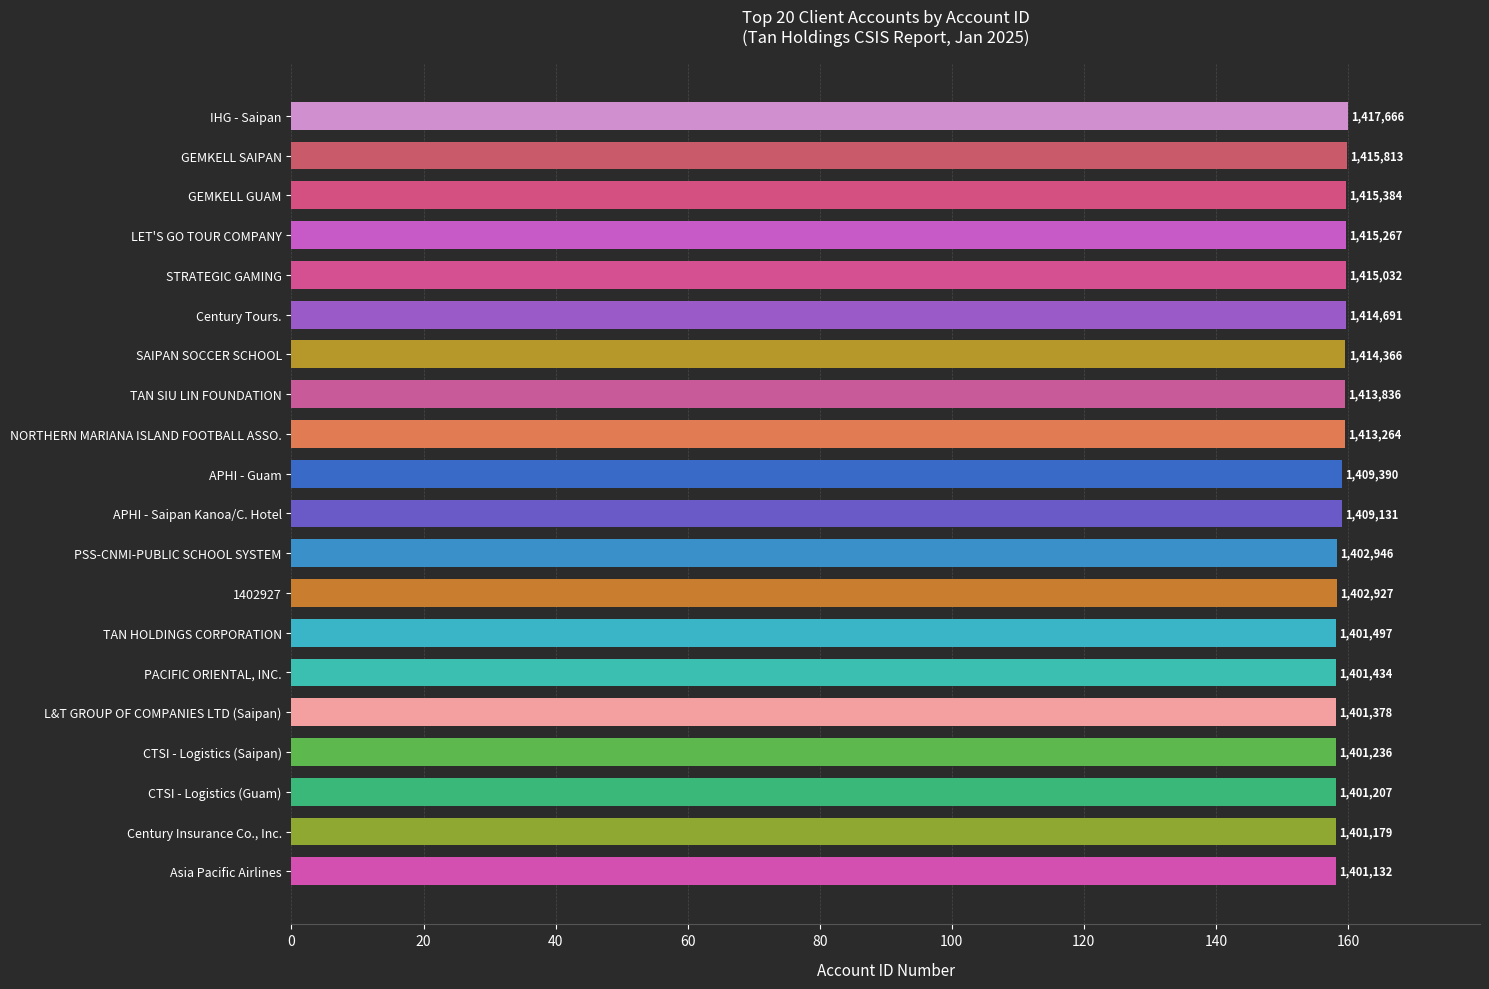

Are the bars horizontal?

Yes